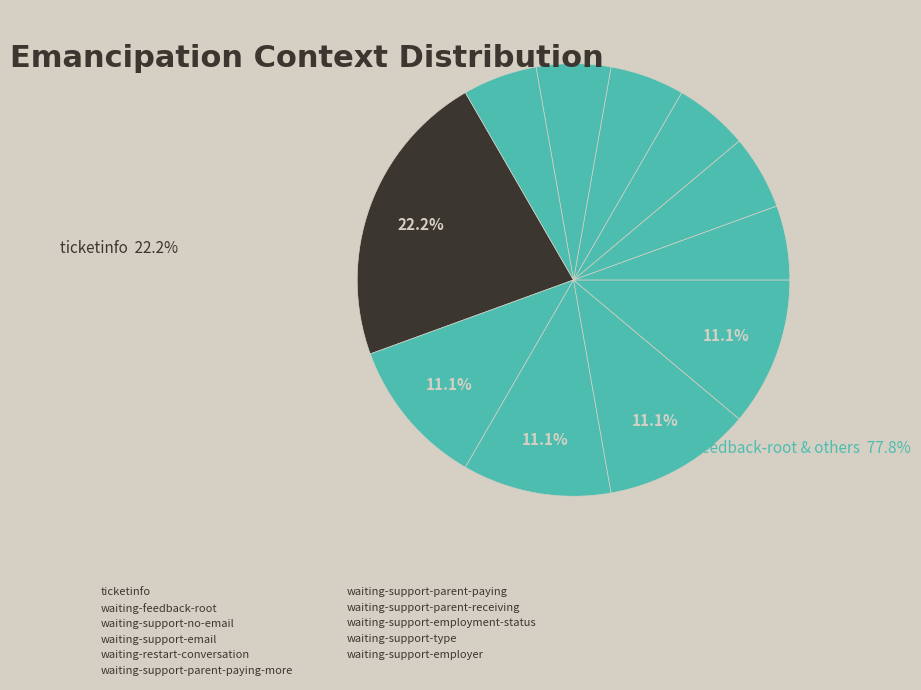

How many segments does this pie chart have?

11